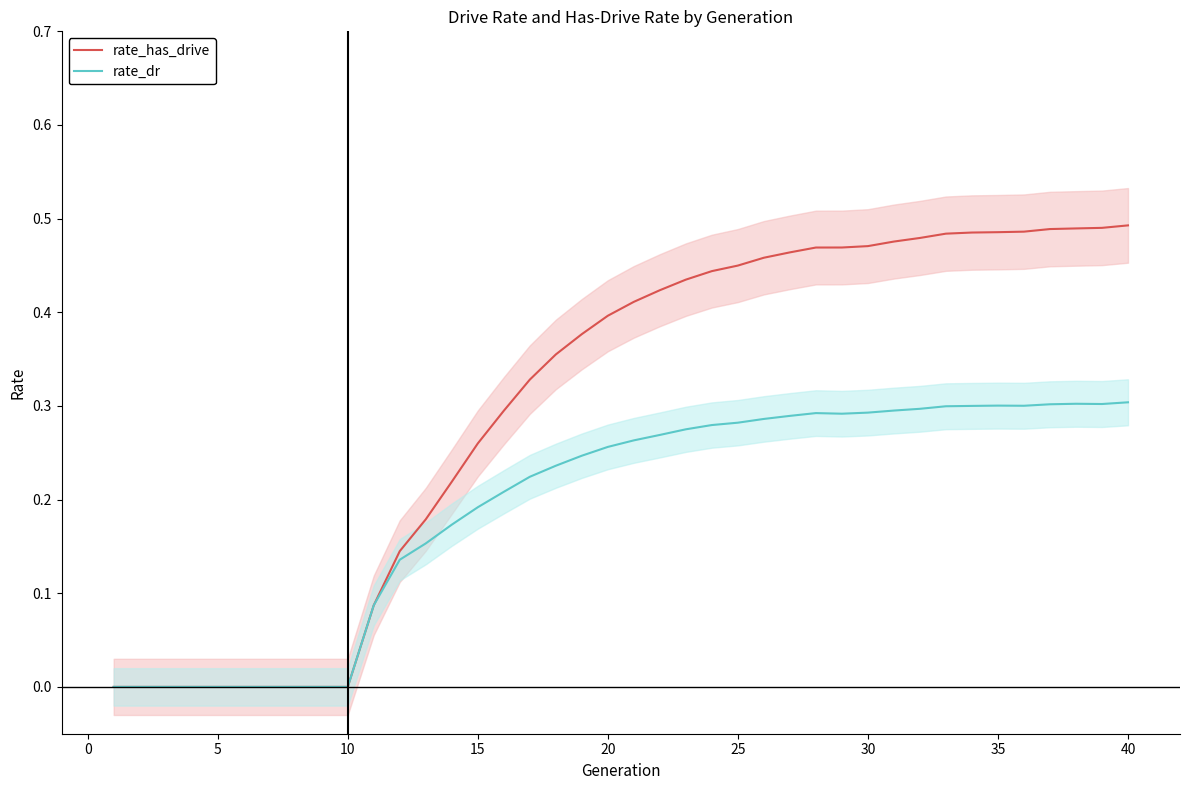

How many lines are shown in the chart?

2